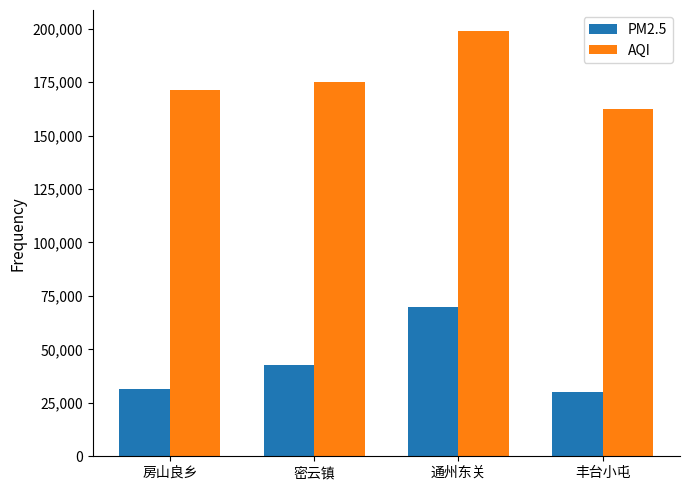

What position from the right is 房山良乡?

4